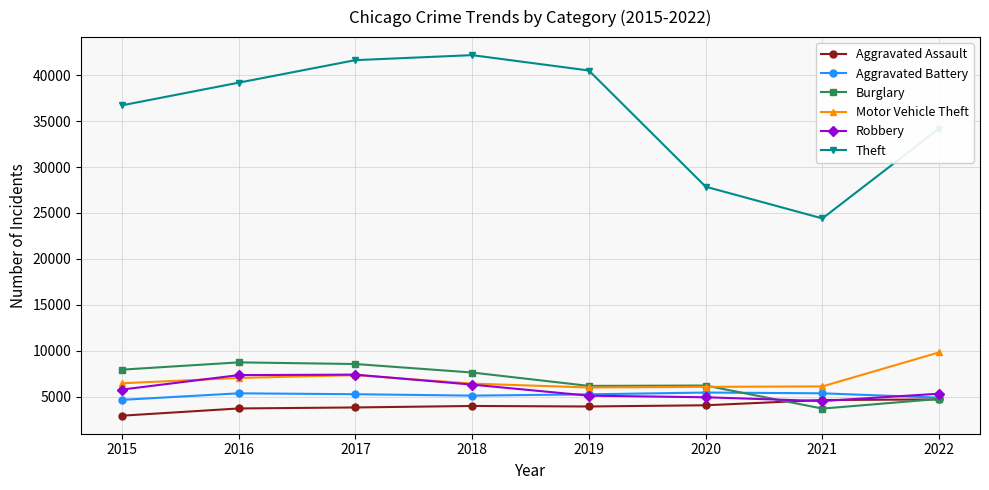

True or false: Theft has a value of 19901 at 2022.

False